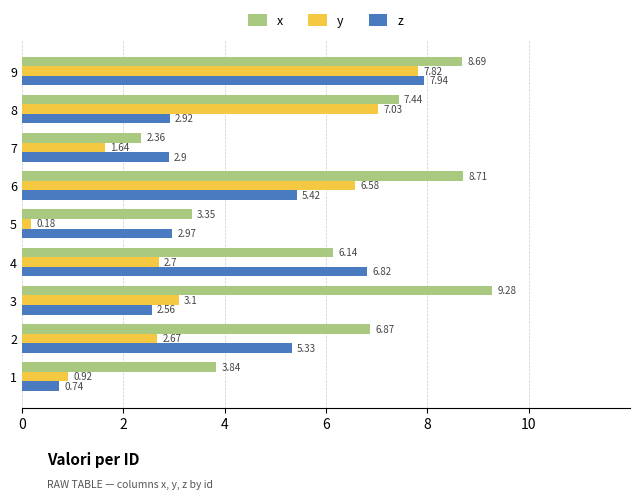

Which series has the largest total across all categories?

x